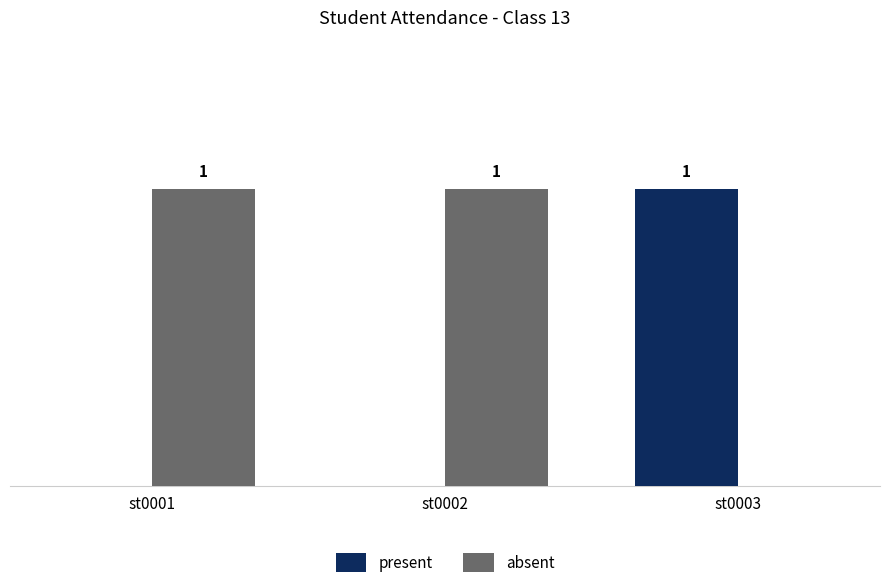

Which series has the largest total across all categories?

absent